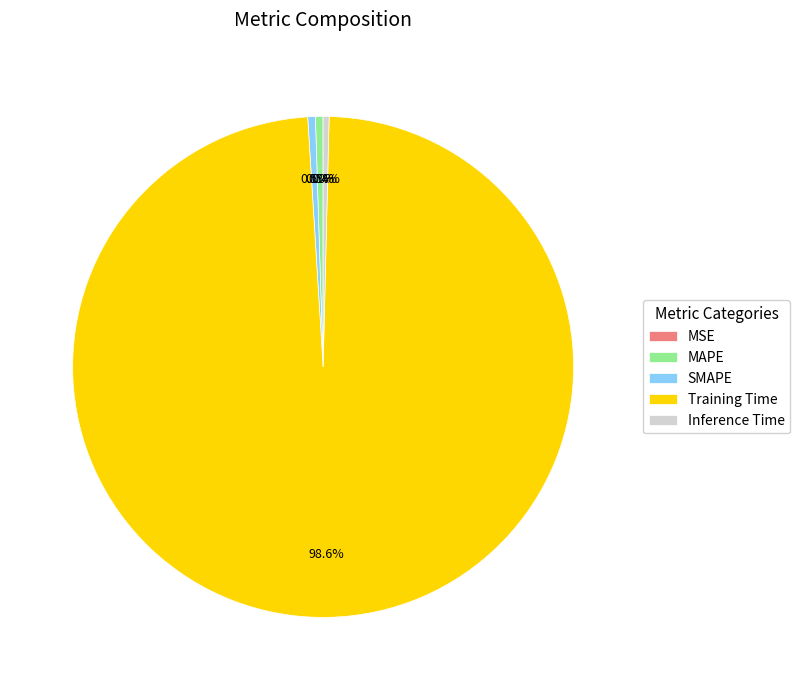

How much of the chart is everything except Training Time?

1.4%